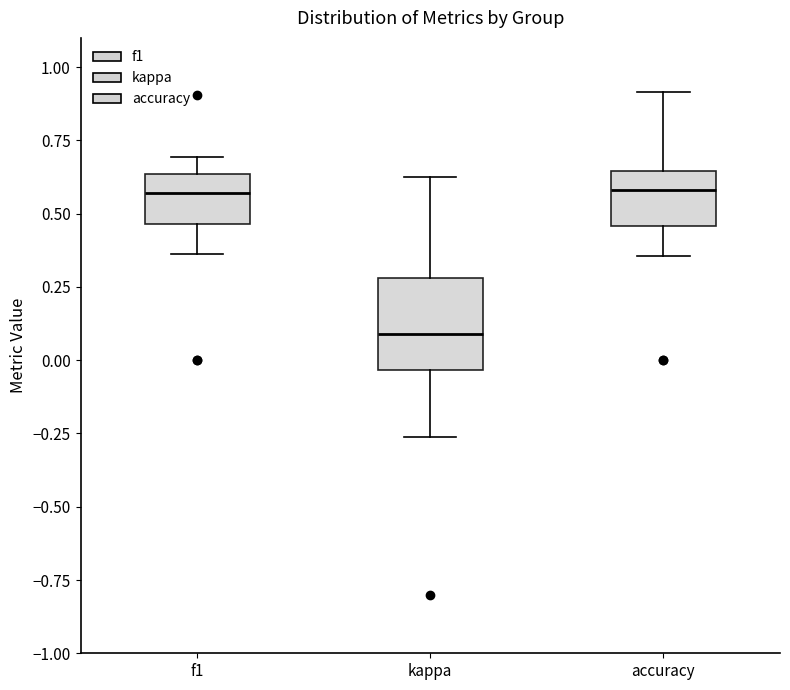

Where does the median line of the box for accuracy sit on the y-axis? The values are not printed on the chart, so give them approximately, as read against the axis.

0.60